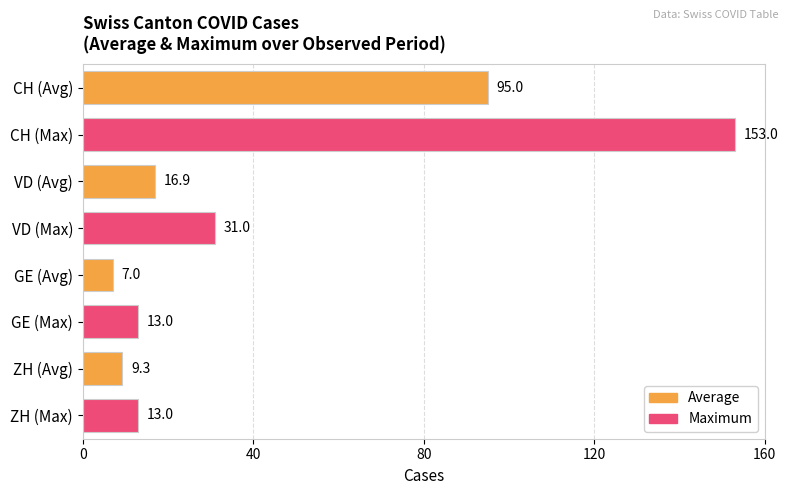

What is the change in value from GE (Max) to CH (Max)?

+140.0